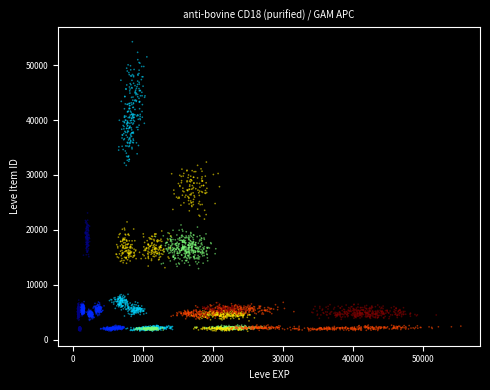

What is the range of X values (max minus min)?

42813.9